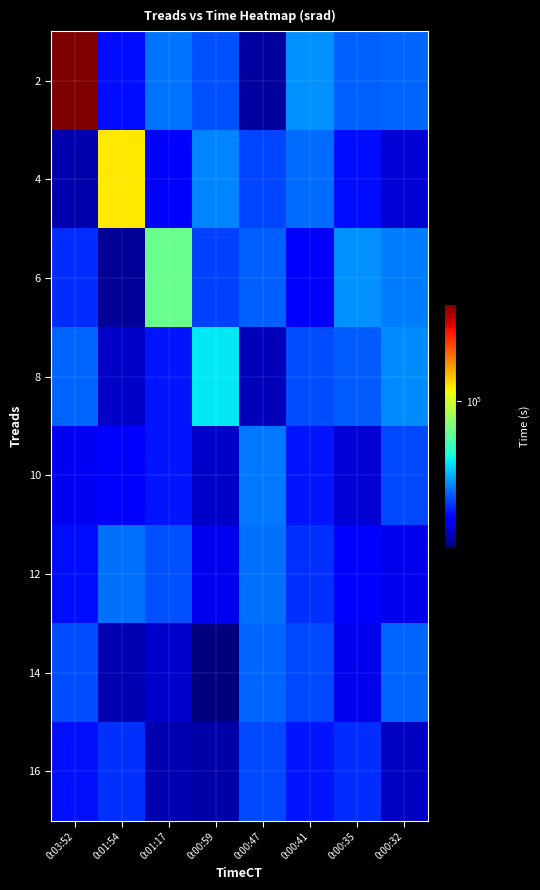

At which category is the sum across all series the highest?

0:03:52